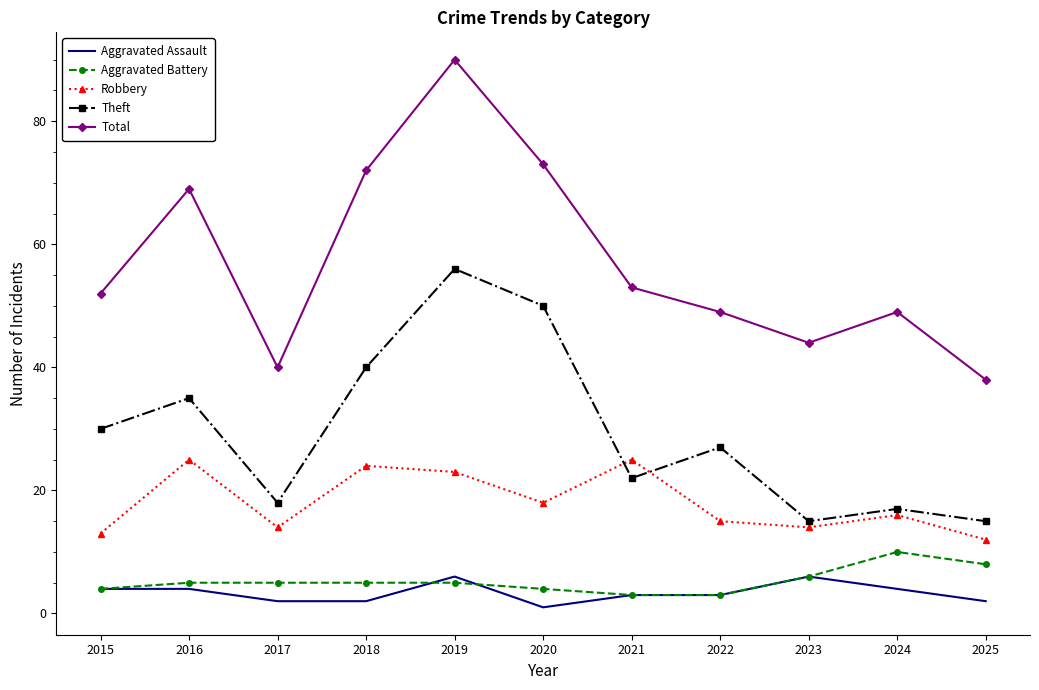

How many interior local peaks does the Theft series have?

4